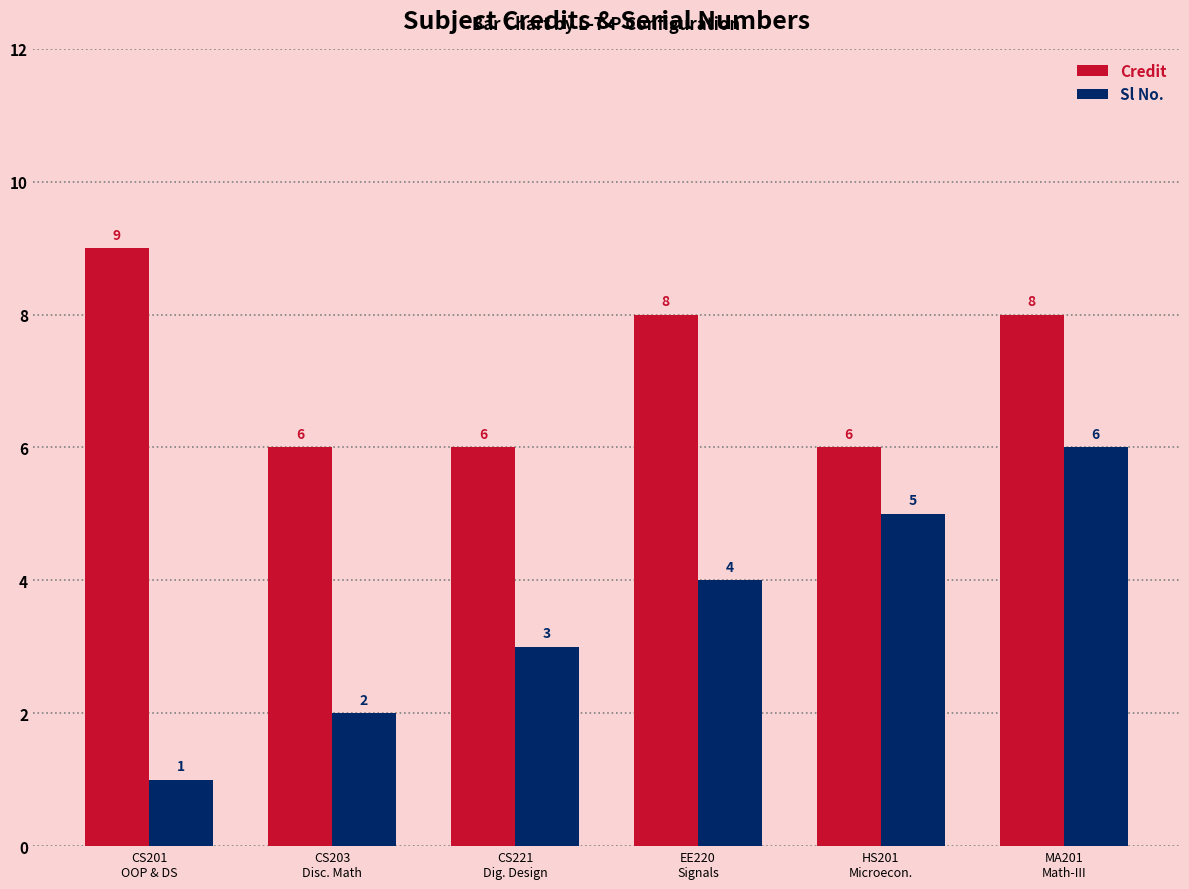

Between EE220
Signals and MA201
Math-III, which series saw the biggest shift?

Sl No.